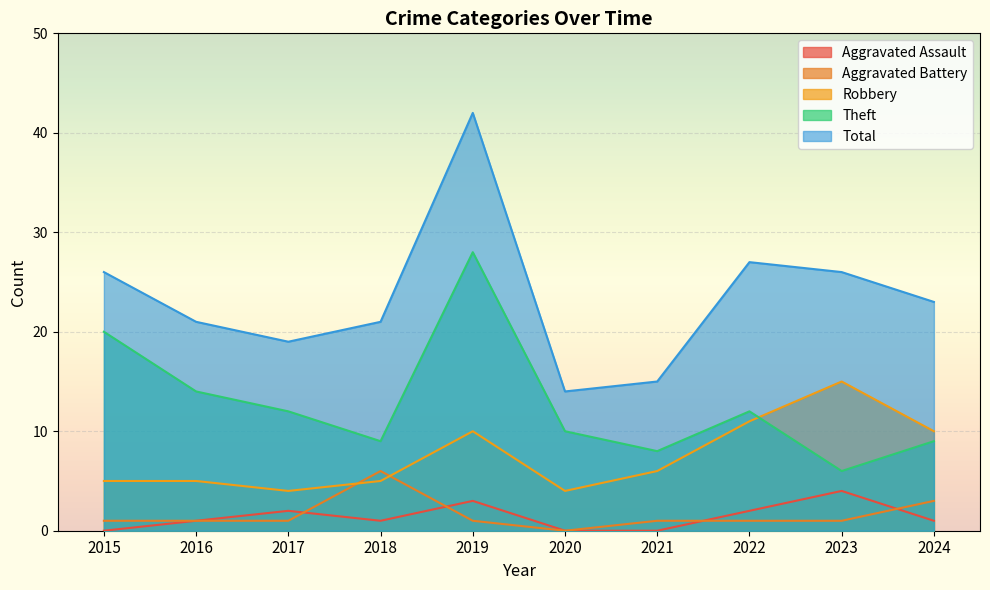

The Aggravated Battery series shows 1 at 2015. True or false?

False